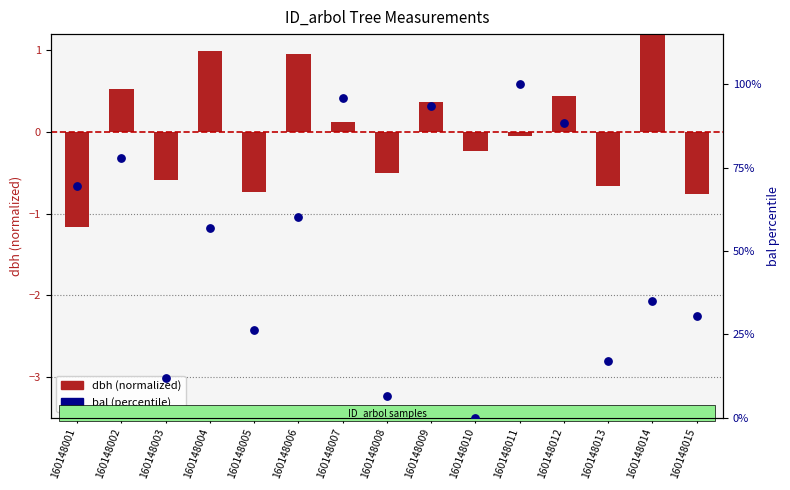

At which category is the sum across all series the highest?

160148011